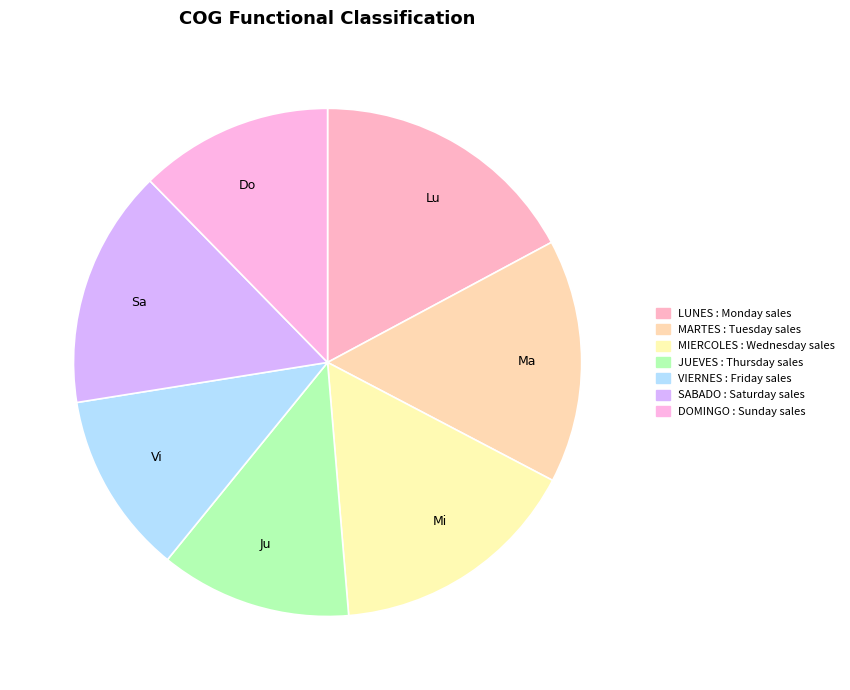

Combined, do Ma and Vi account for over 50%?

No